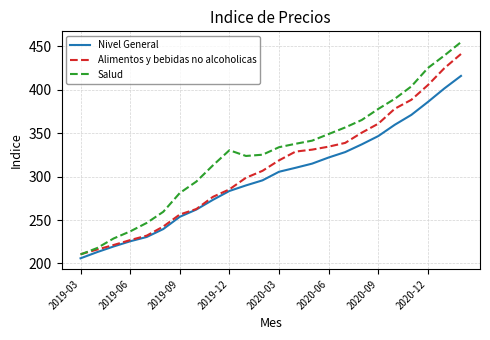

What is the lowest value of the Alimentos y bebidas no alcoholicas series?

210.6